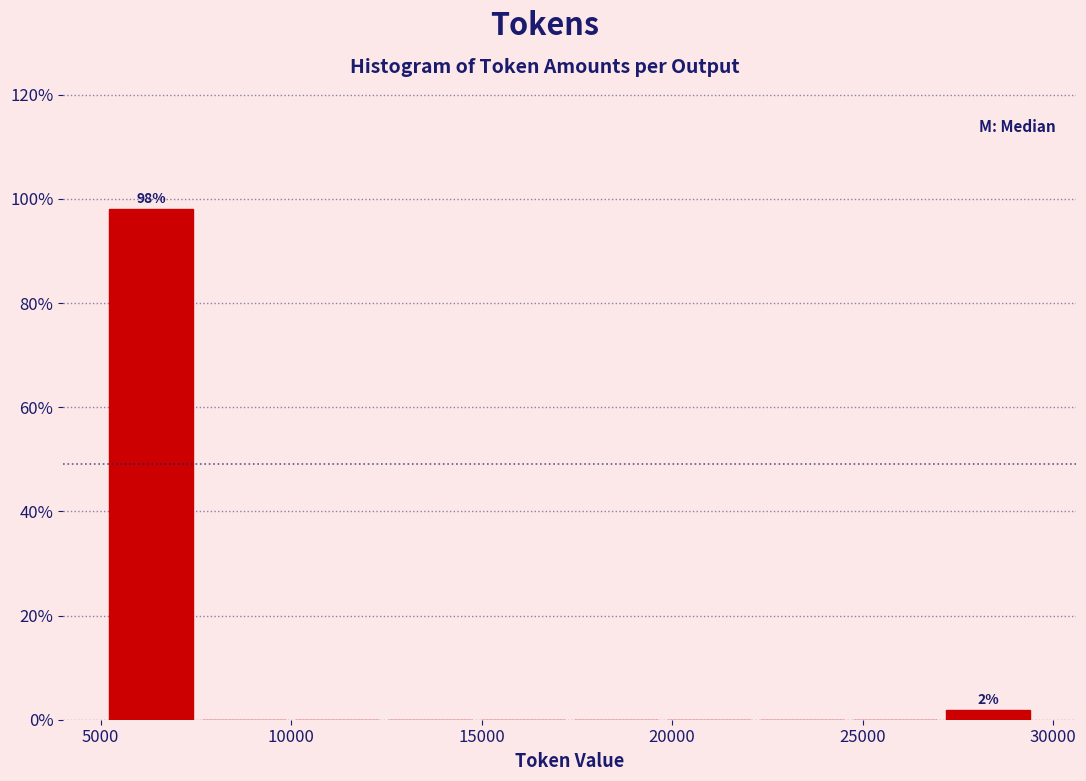

Over which range of the x-axis is the bar tallest?

5000 to 7500